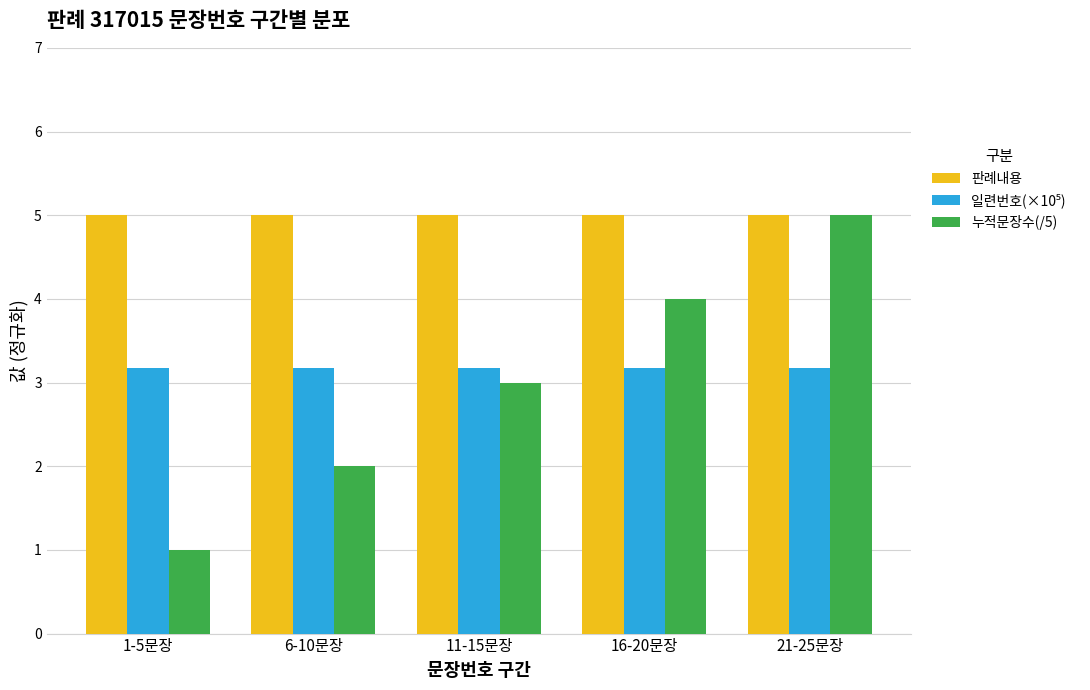

Is it true that 누적문장수(/5) equals 2.0 at 16-20문장?

False